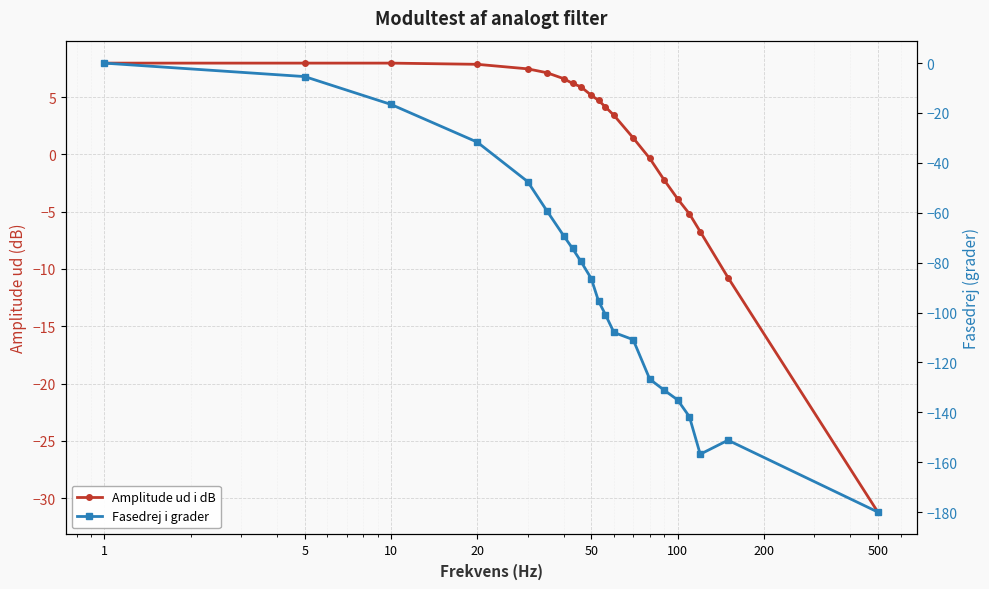

True or false: Fasedrej i grader and Amplitude ud i dB cross at least once.

False